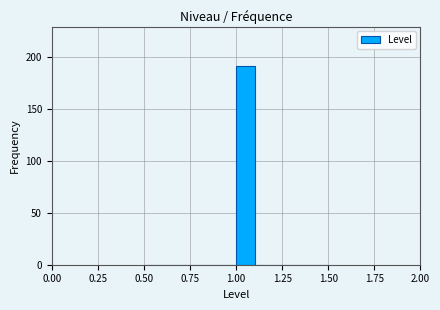

Around what value on the x-axis is the tallest bar? Give the approximate position of its centre, as read against the axis.

1.05